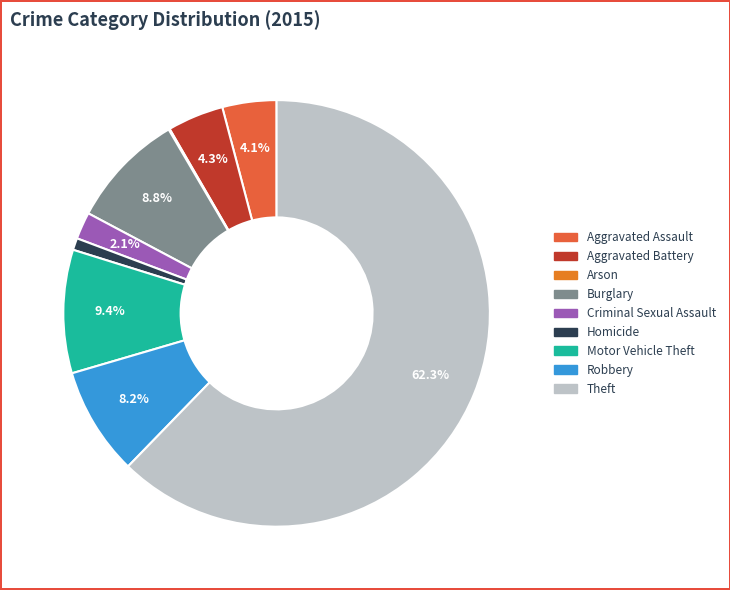

Is it true that Arson is 0% of the pie?

True